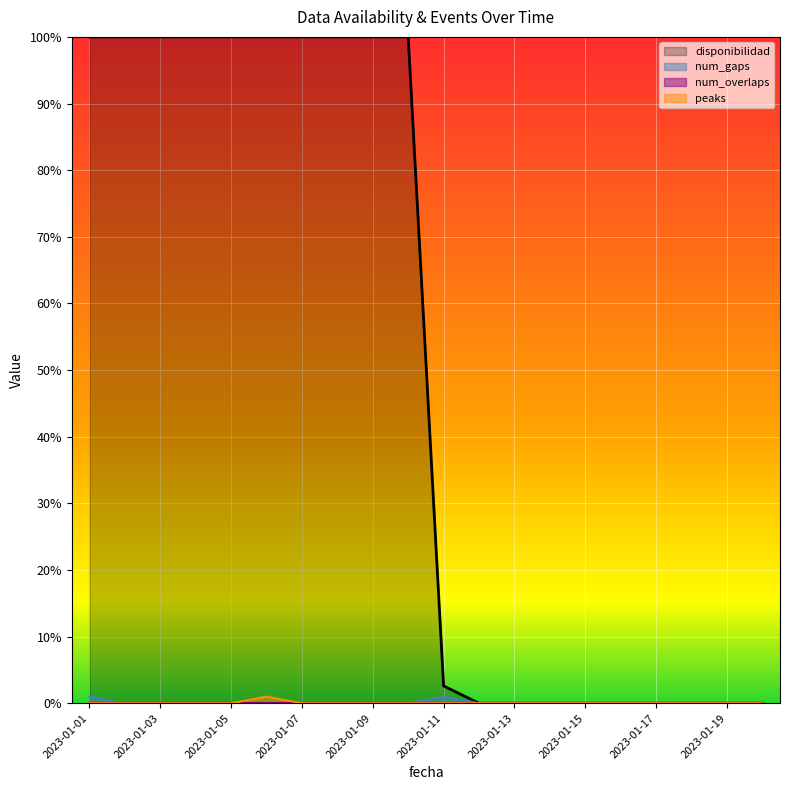

What is the difference between the highest and lowest values at 2023-01-06?

100.0